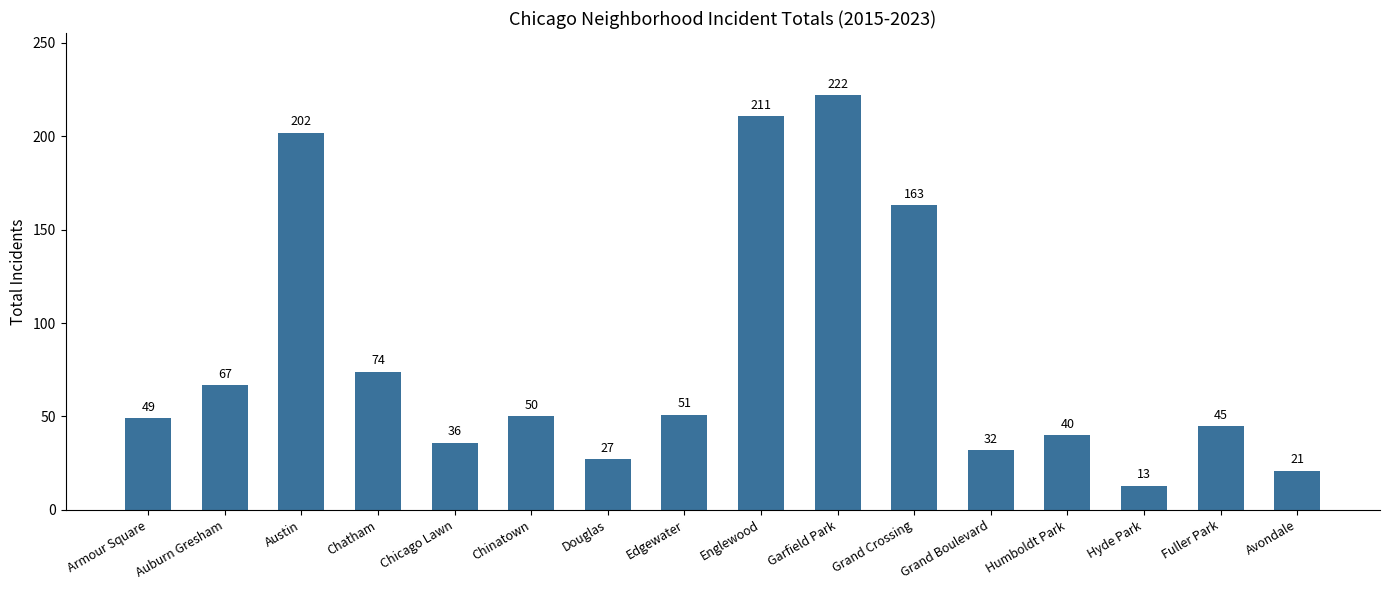

What is the average value?

81